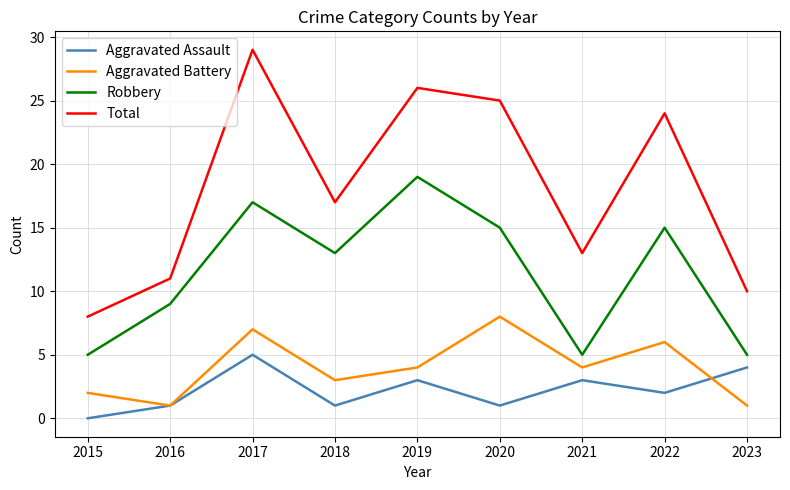

At how many categories does at least one series exceed 4?

9